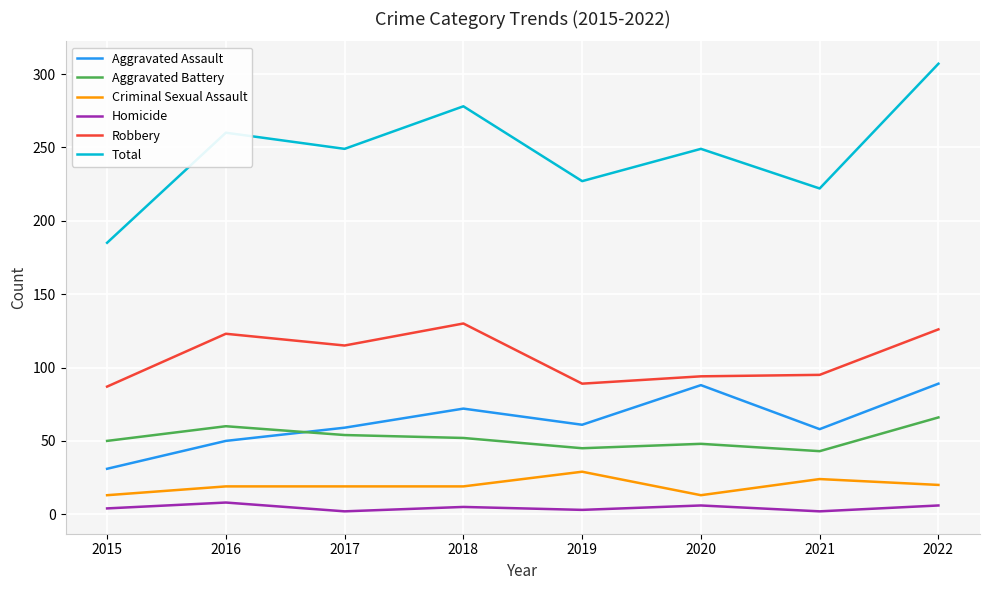

Rank the series by their maximum value, from lowest to highest.

Homicide, Criminal Sexual Assault, Aggravated Battery, Aggravated Assault, Robbery, Total